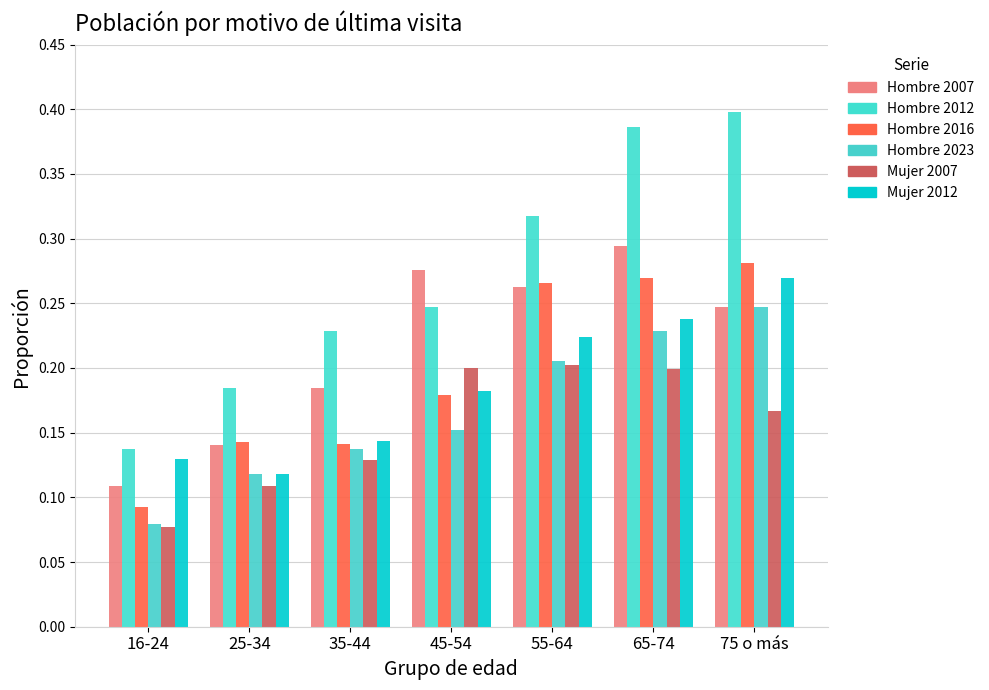

Is the value of Hombre 2016 at 25-34 greater than the value of Hombre 2012 at 55-64?

No